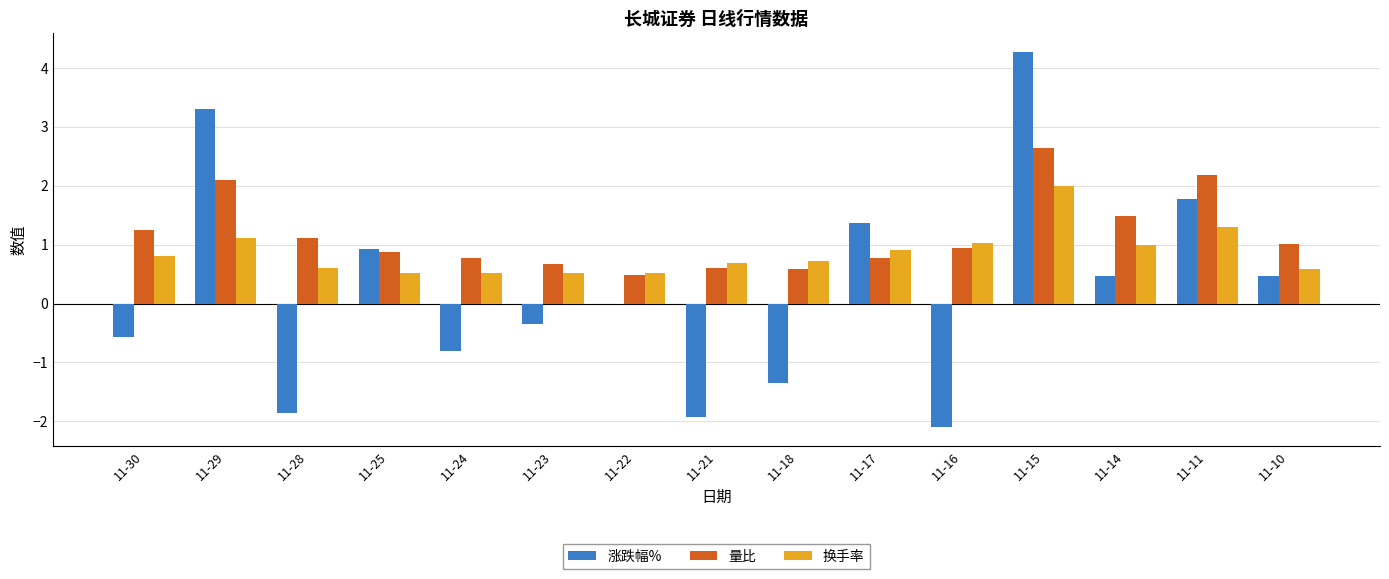

What is the sum of the 换手率 values at 11-16 and 11-24?

1.6